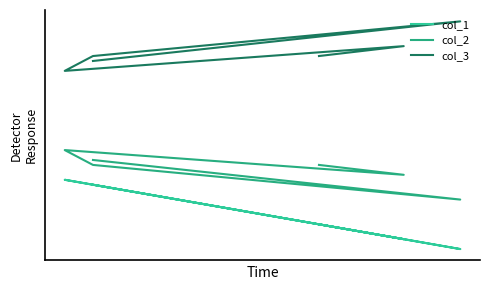

What is the average value of the col_1 series?

30